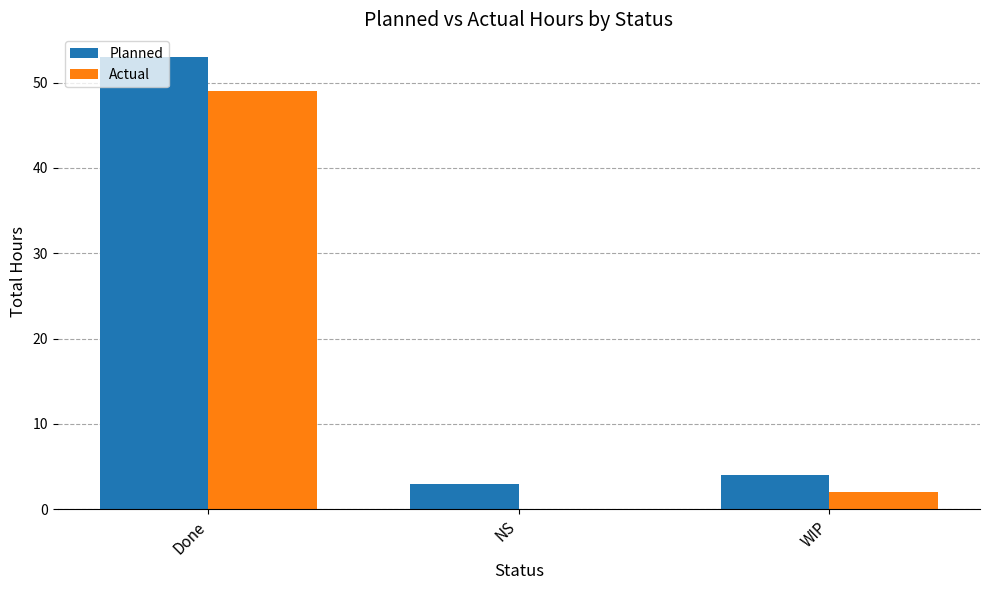

At which category does the chart reach its peak across all series?

Done